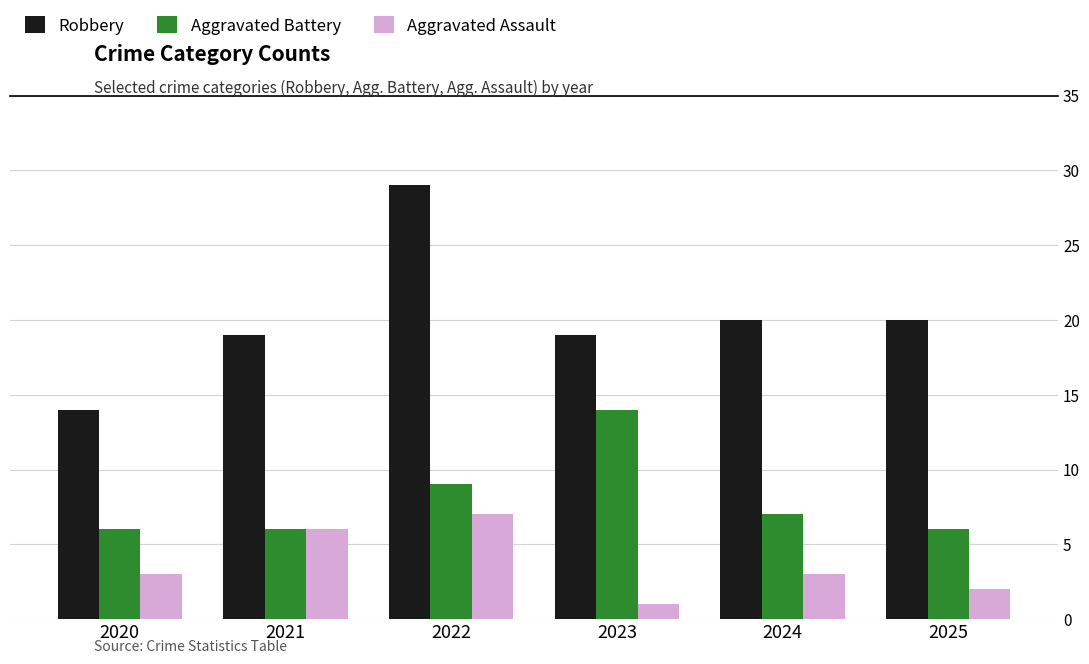

What is the difference between the maximum and minimum values in the Robbery series?

15